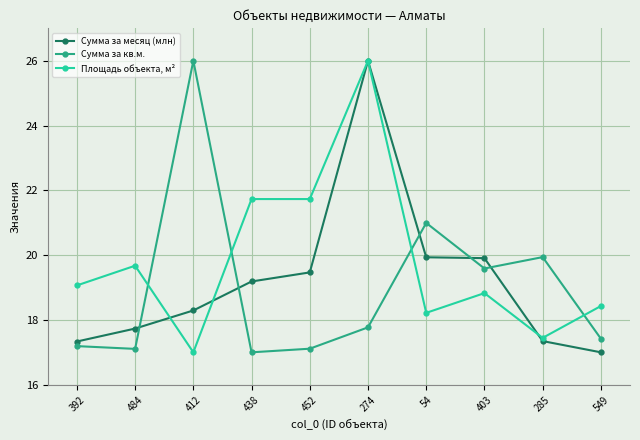

True or false: Сумма за кв.м. has more than 0 interior local peaks.

True